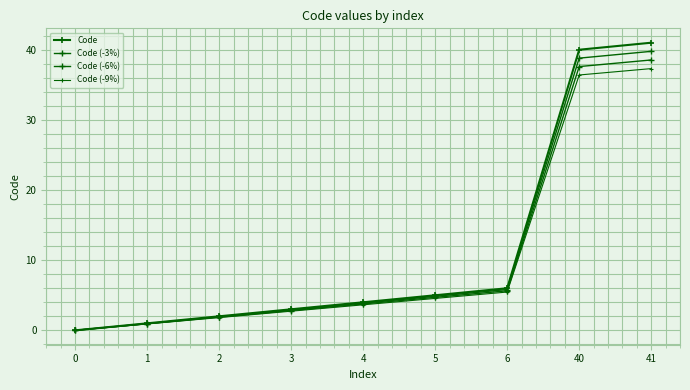

How many positive values does the Code (-6%) series have?

8